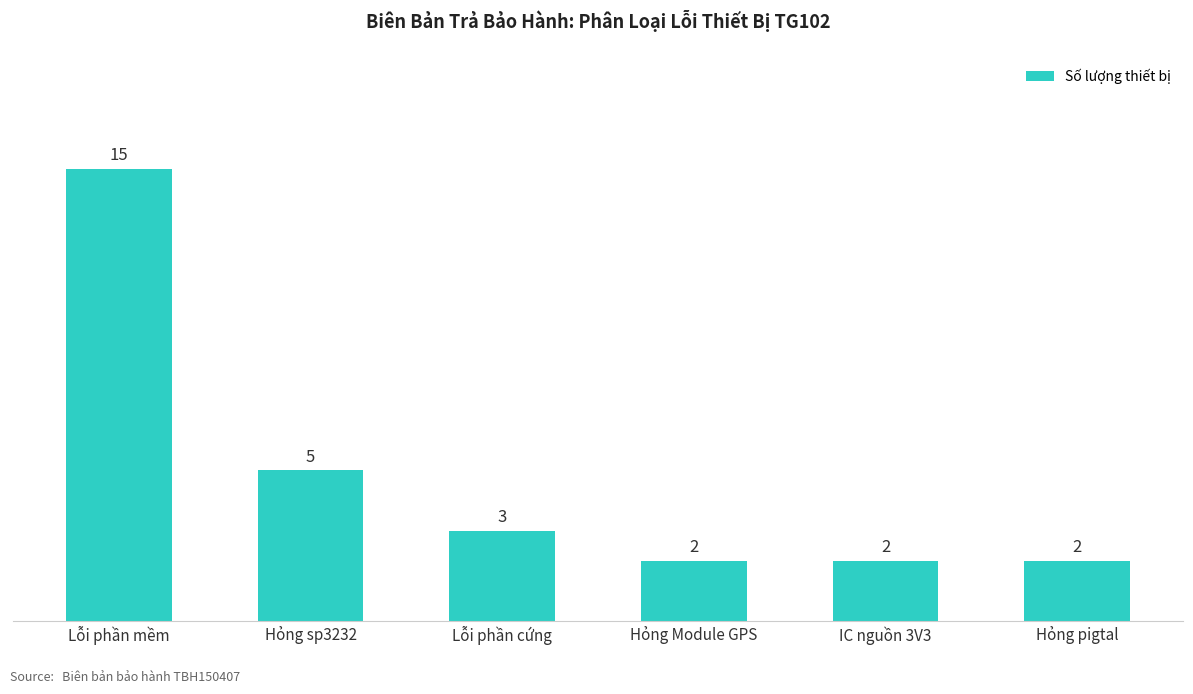

How many values are below 3?

3